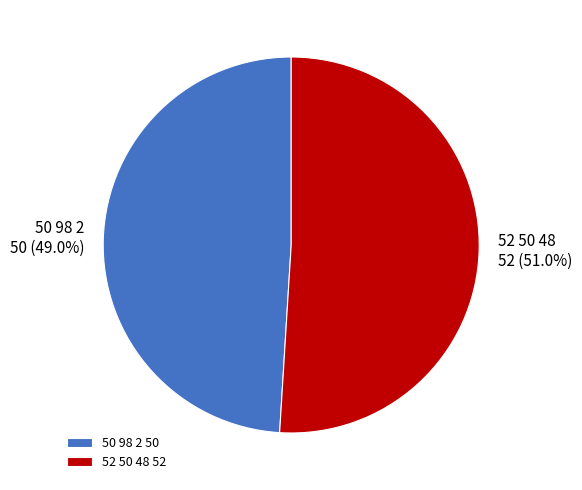

Which category has the biggest portion of the pie?

52 50 48